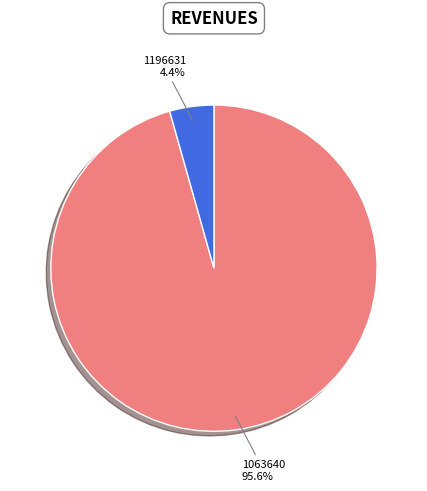

Which slice represents more than half of the pie?

1063640